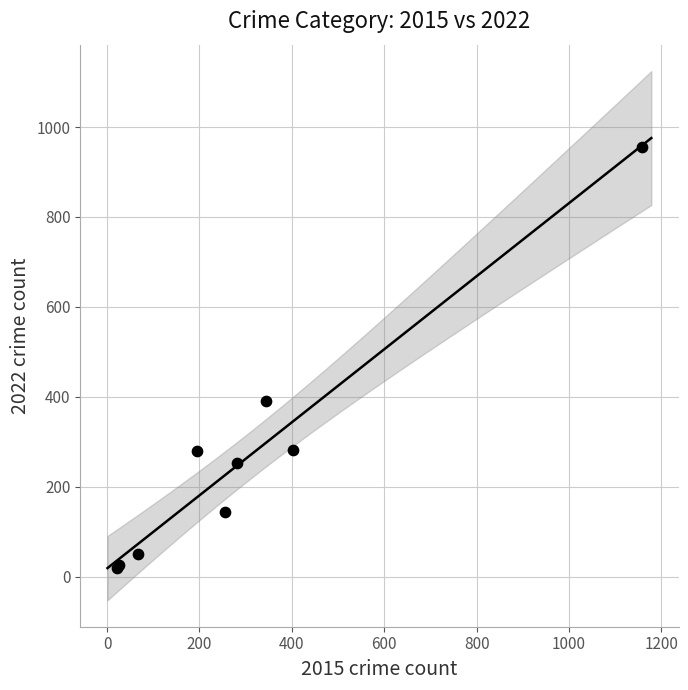

What Y value in the scatter plot is closest to 487?

391